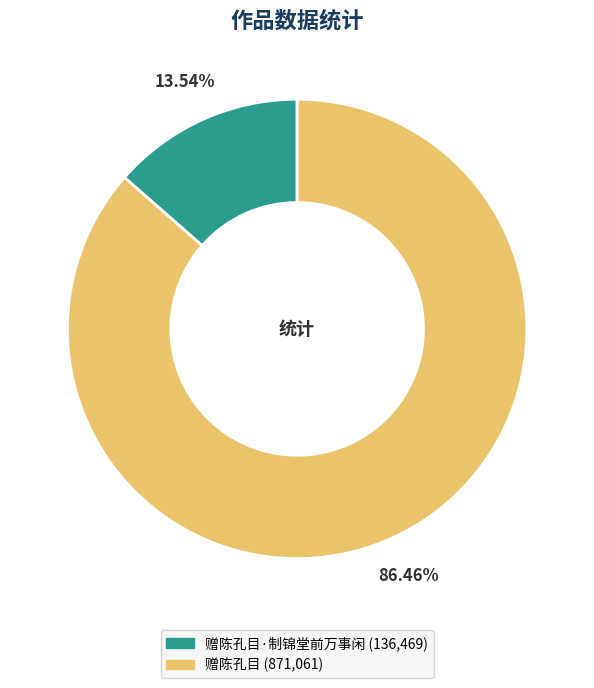

Is there any slice that represents more than half of the pie?

Yes